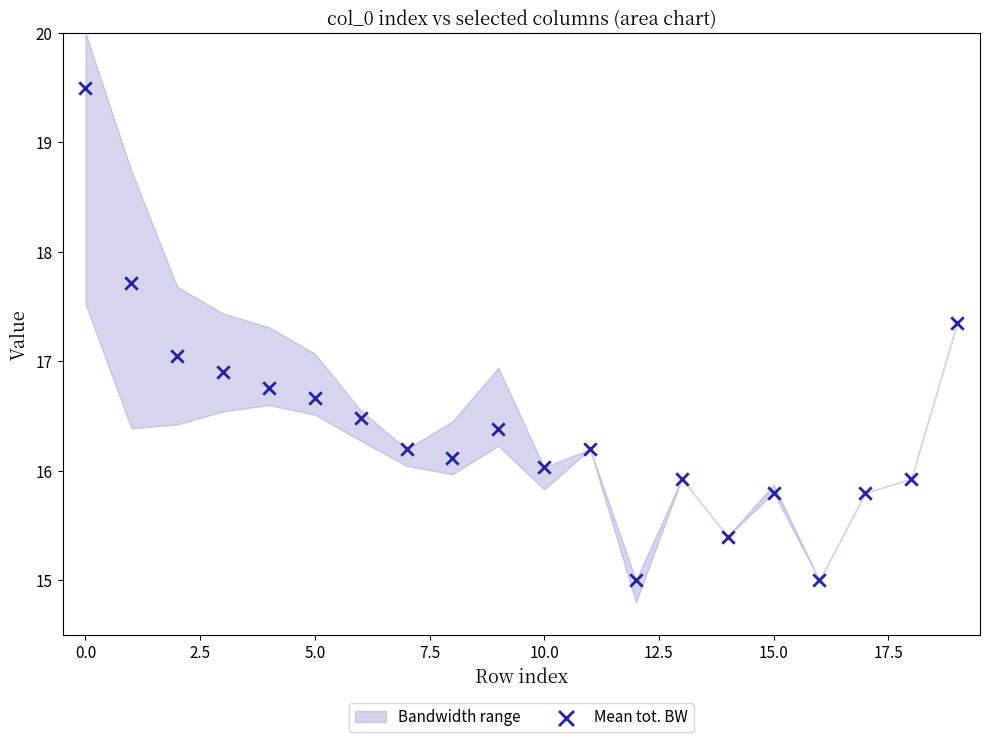

What is the range of Y values (max minus min)?

4.5